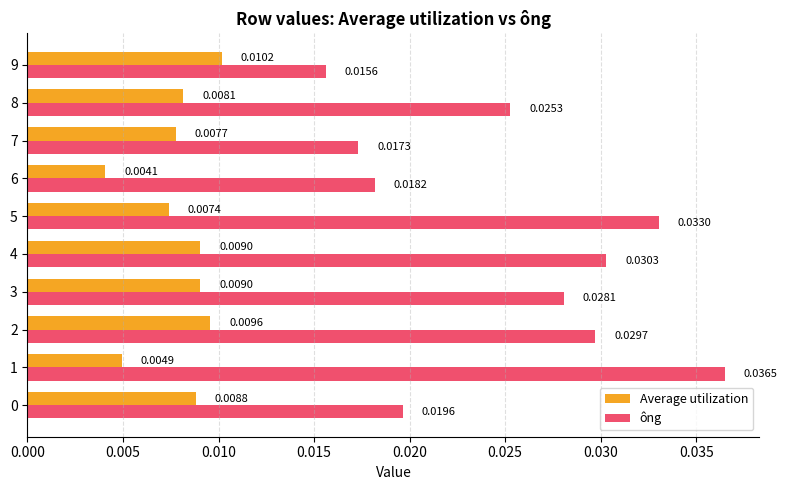

List the series in order of their overall mean, lowest first.

Average utilization, ông